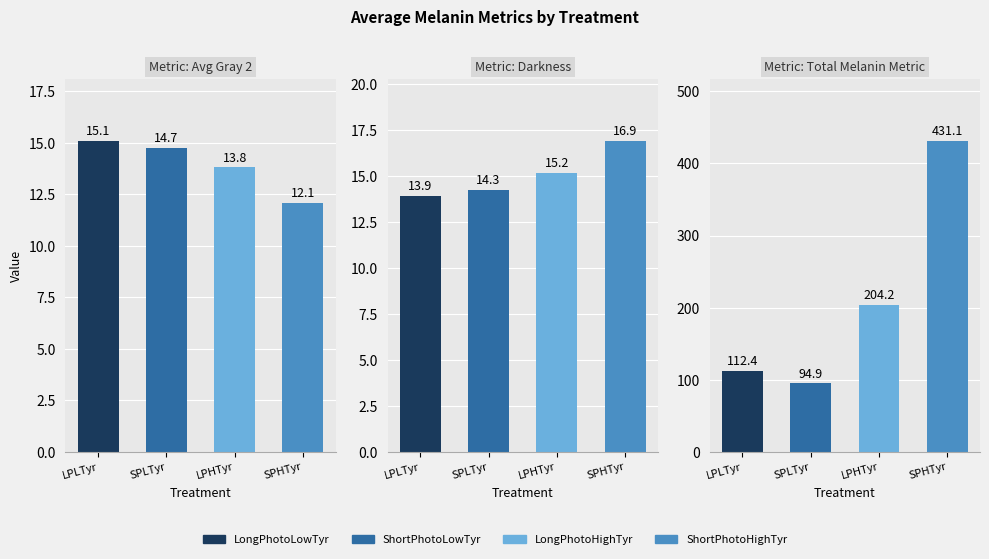

Which series changed the most between LPLTyr and SPLTyr?

Total Melanin Metric